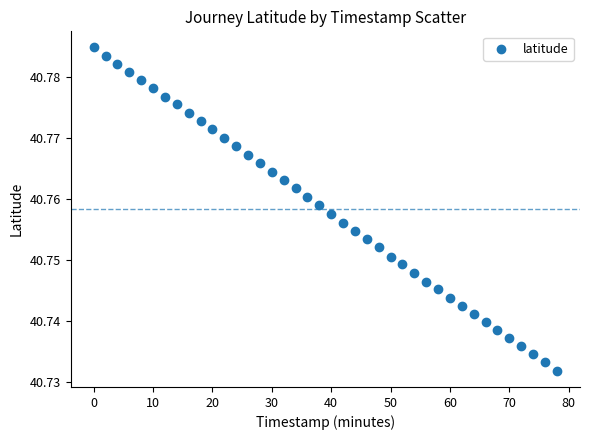

What is the range of X values (max minus min)?

78.0